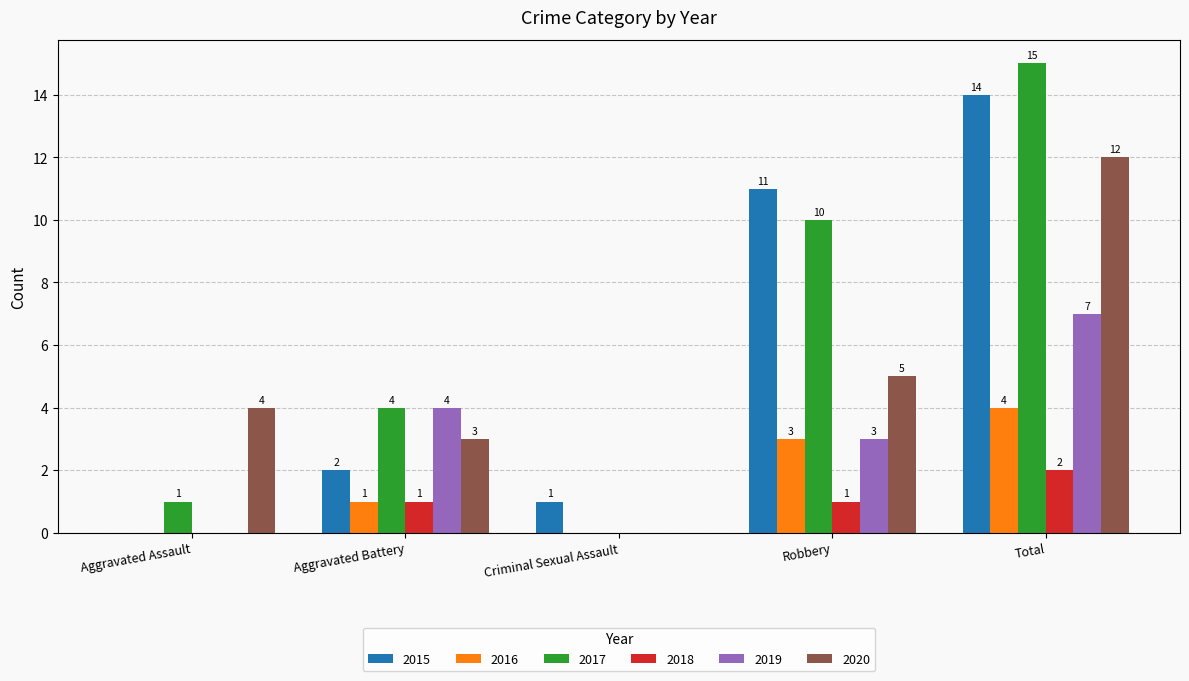

Read the 2017 value at Total, to the nearest 5.

15